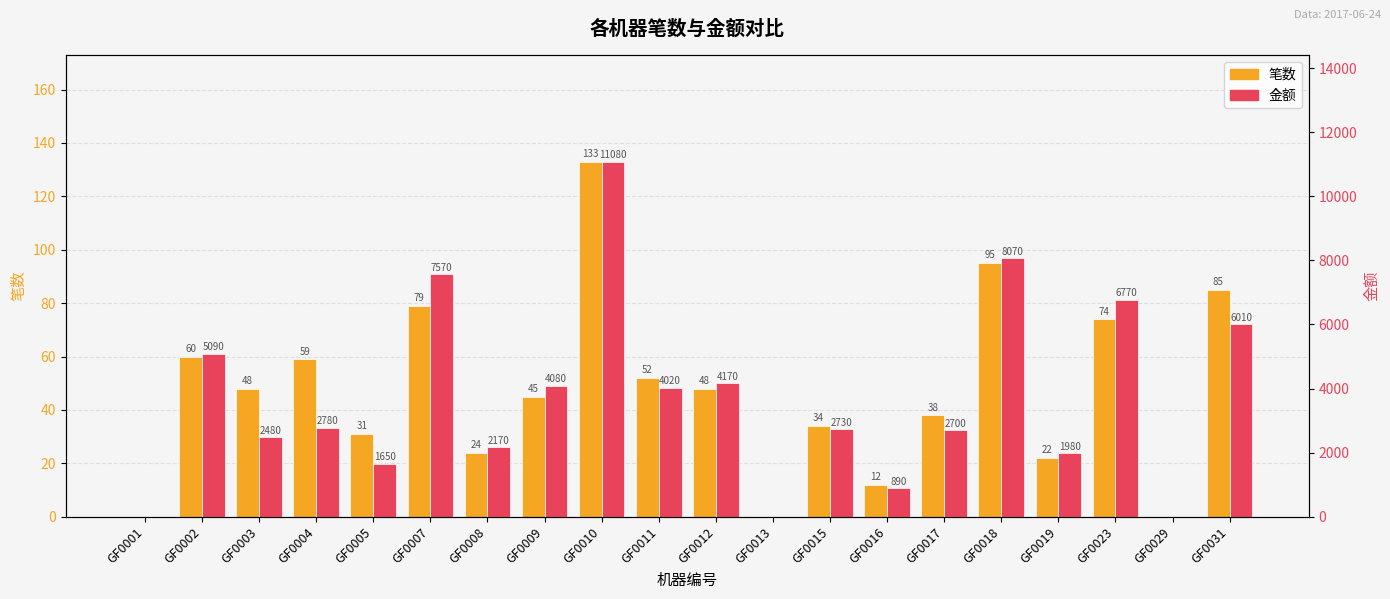

Is the value of 金额 at GF0016 greater than the value of 笔数 at GF0010?

Yes